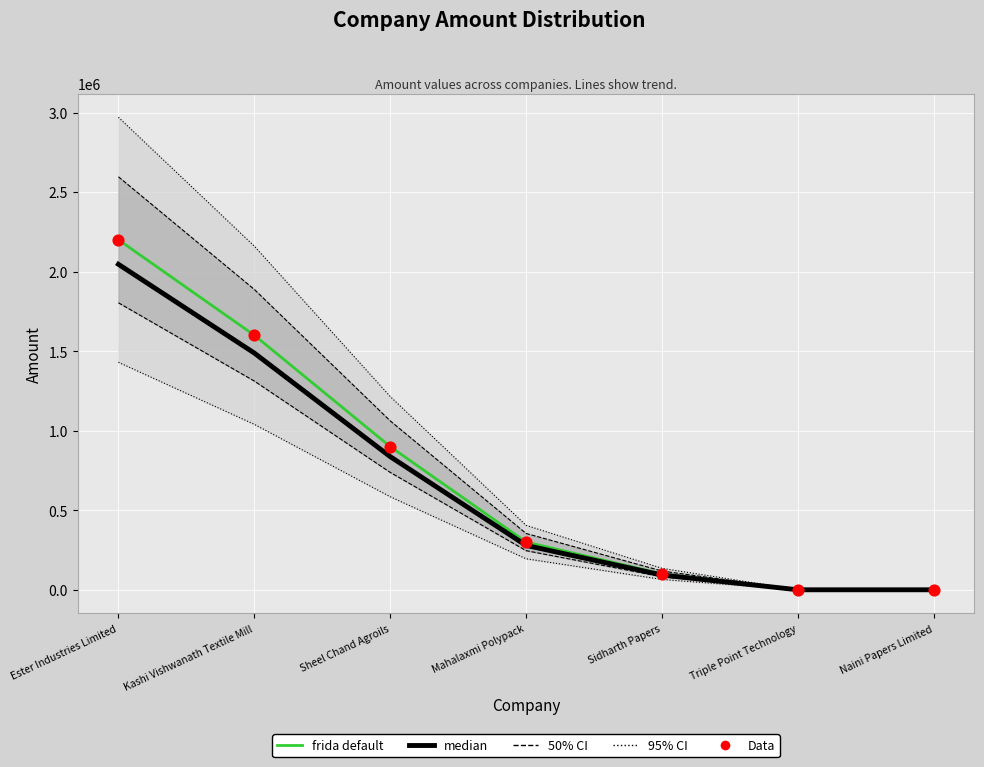

Which series has the largest total across all categories?

frida default